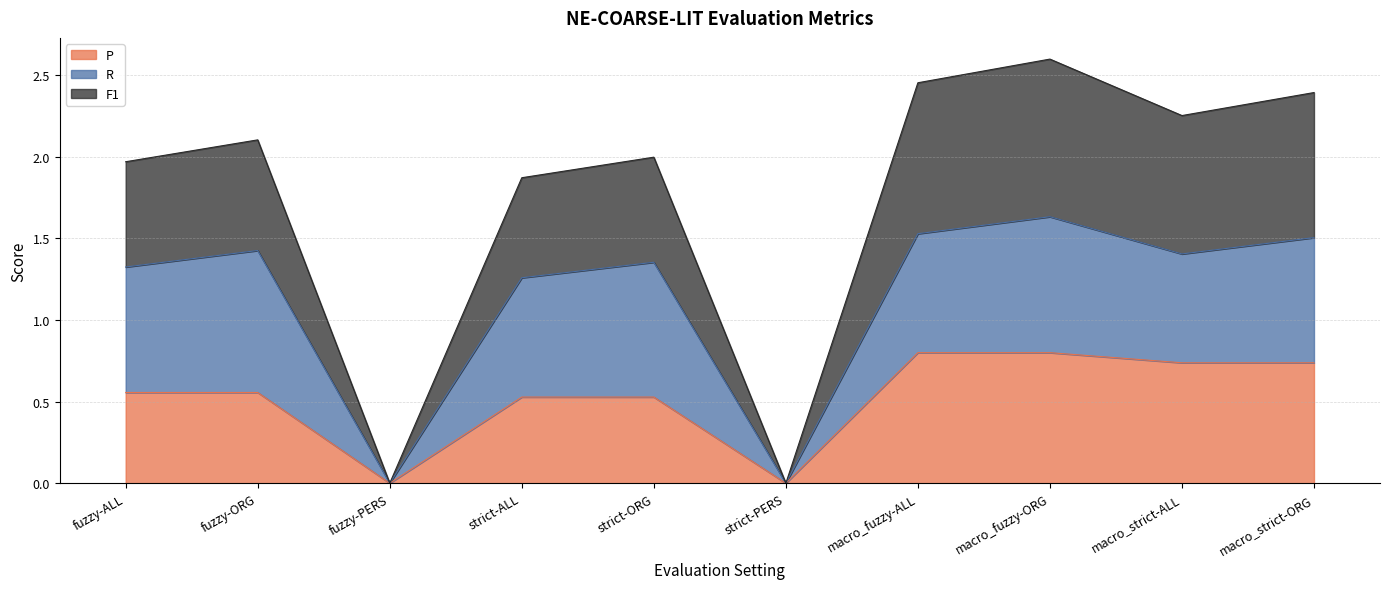

What is the total value across all series at macro_fuzzy-ORG?

2.6